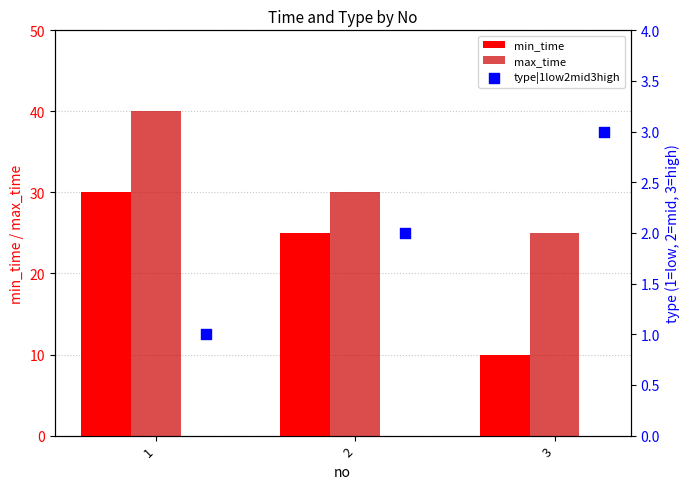

Which series reaches the maximum Y coordinate?

max_time